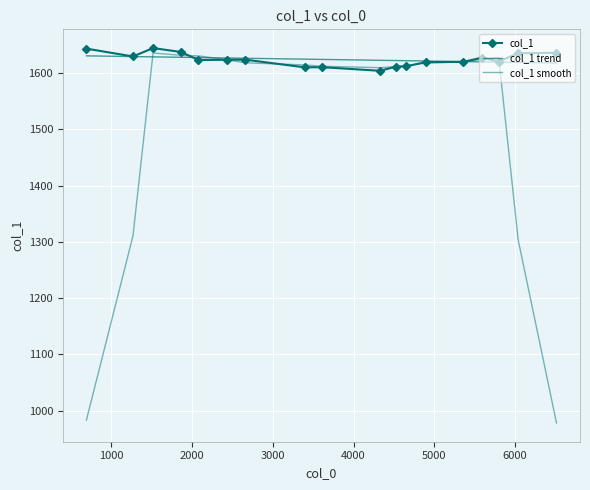

What is the value of the col_1 trend point at the 12th from the left?

1621.8